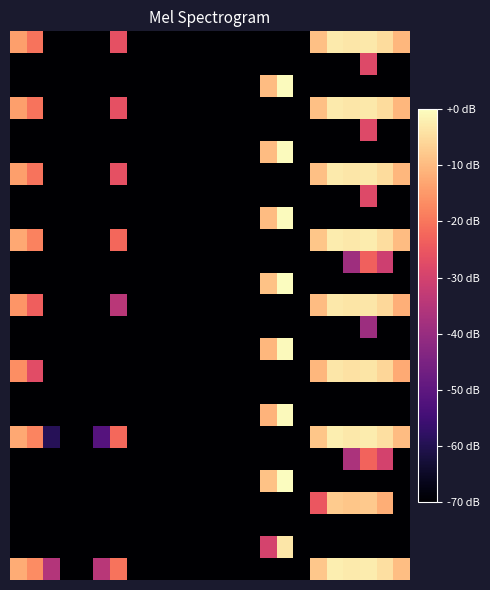

What is the minimum value shown in the chart?

-169.9